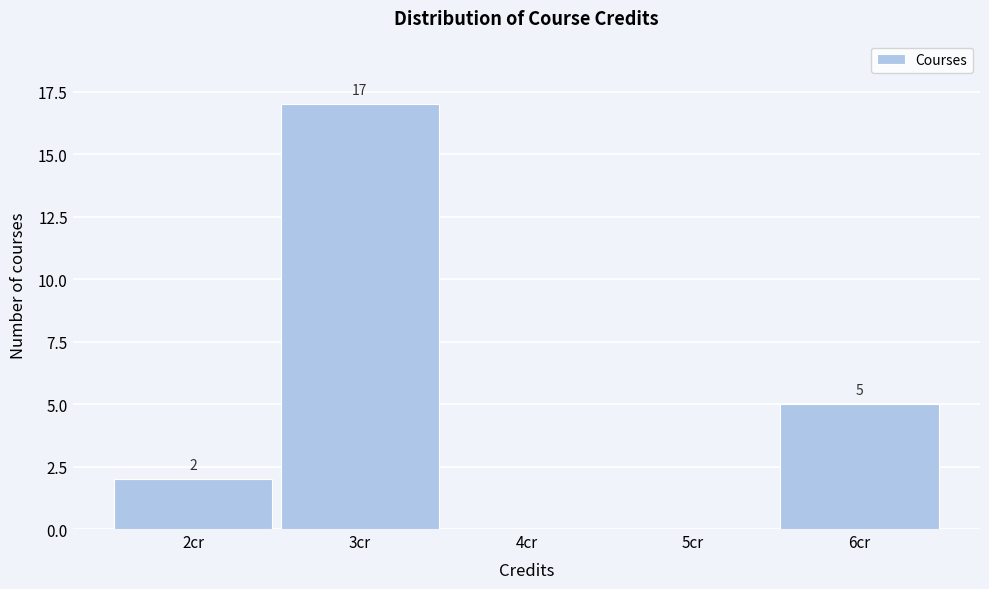

Over which range of the x-axis is the bar tallest?

2.5 to 3.5